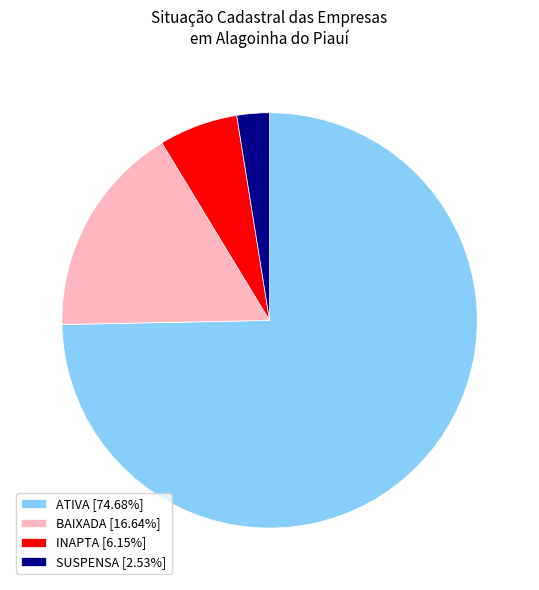

Is the sum of SUSPENSA [2.53%] and INAPTA [6.15%] greater than half?

No